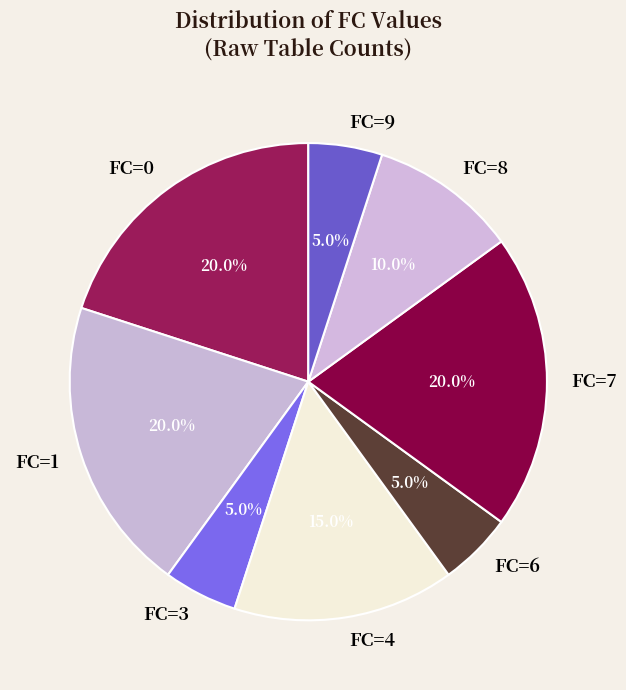

How many segments does this pie chart have?

8